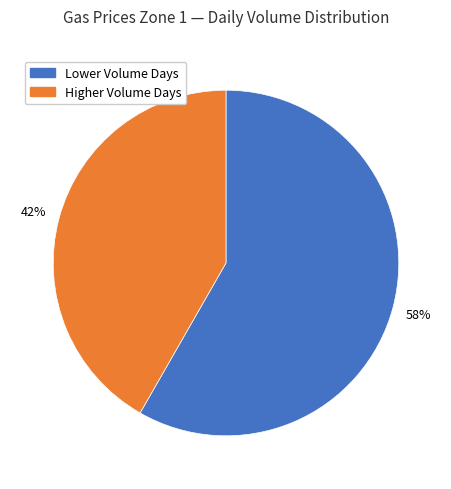

Is there any slice that represents more than half of the pie?

Yes